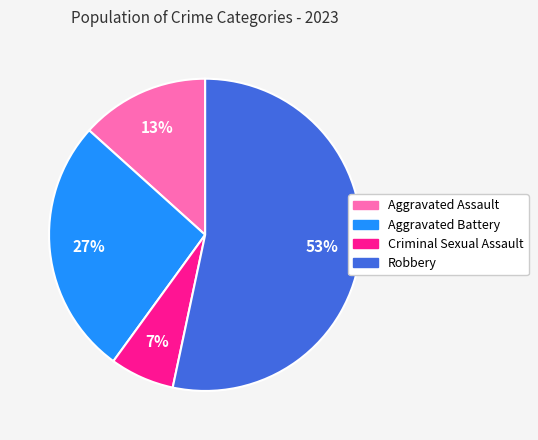

Approximately how many times larger is the value at Criminal Sexual Assault compared to Aggravated Assault?

0.5